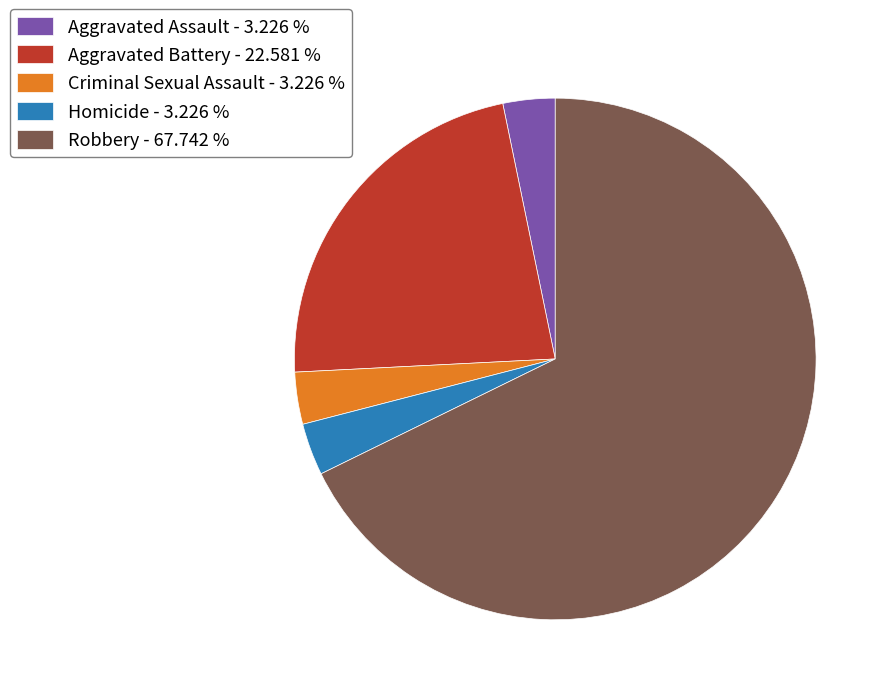

Is the sum of Robbery - 67.742 % and Homicide - 3.226 % greater than half?

Yes